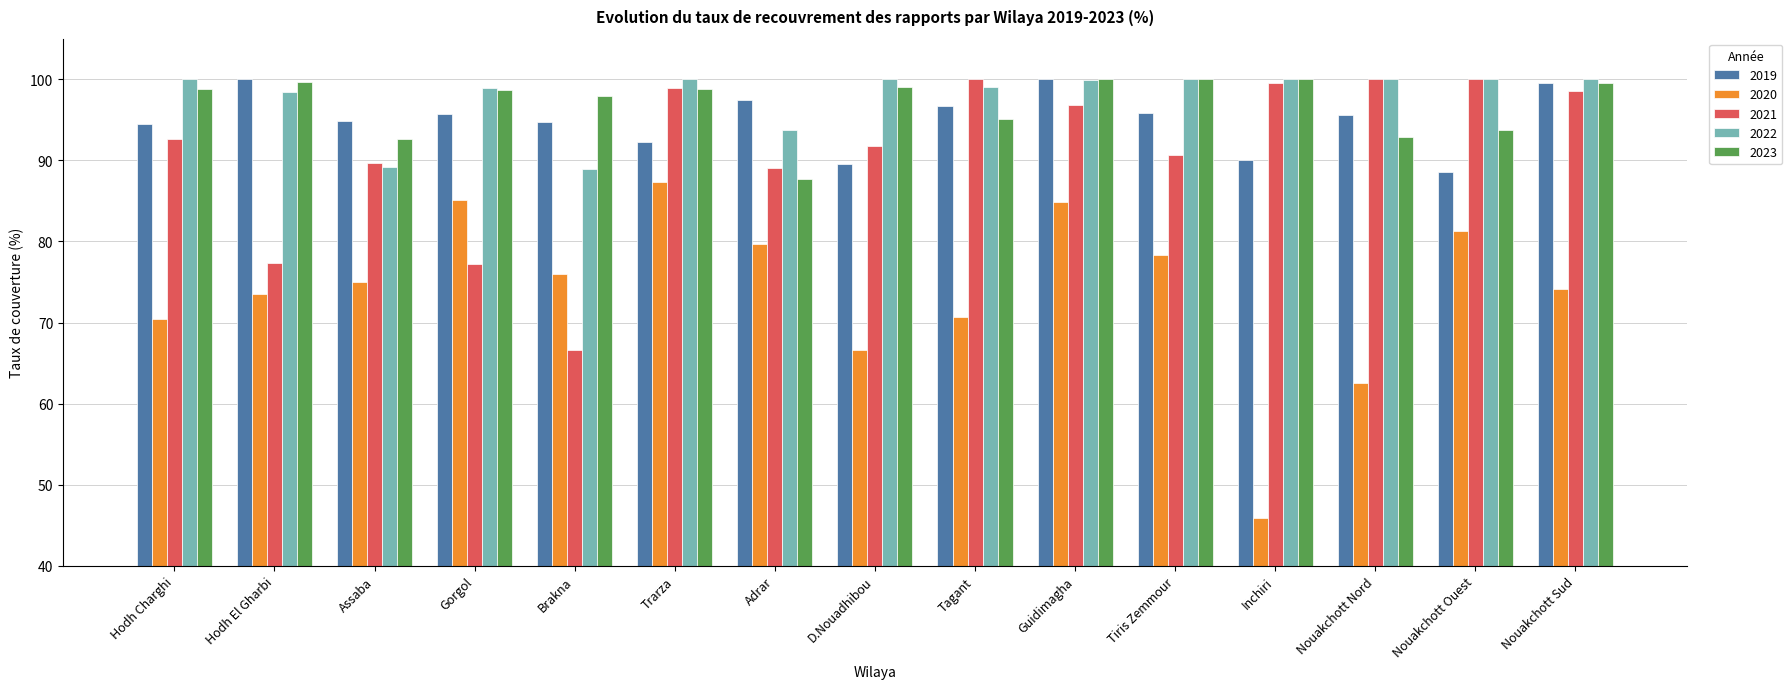

What is the difference between the maximum and second lowest values in the 2019 series?

10.4